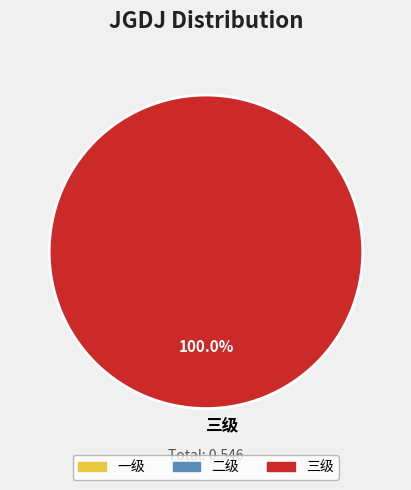

Rank the categories by value from highest to lowest.

三级